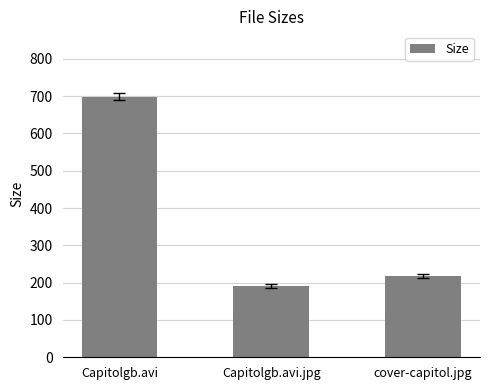

Count the number of data series in this chart.

1